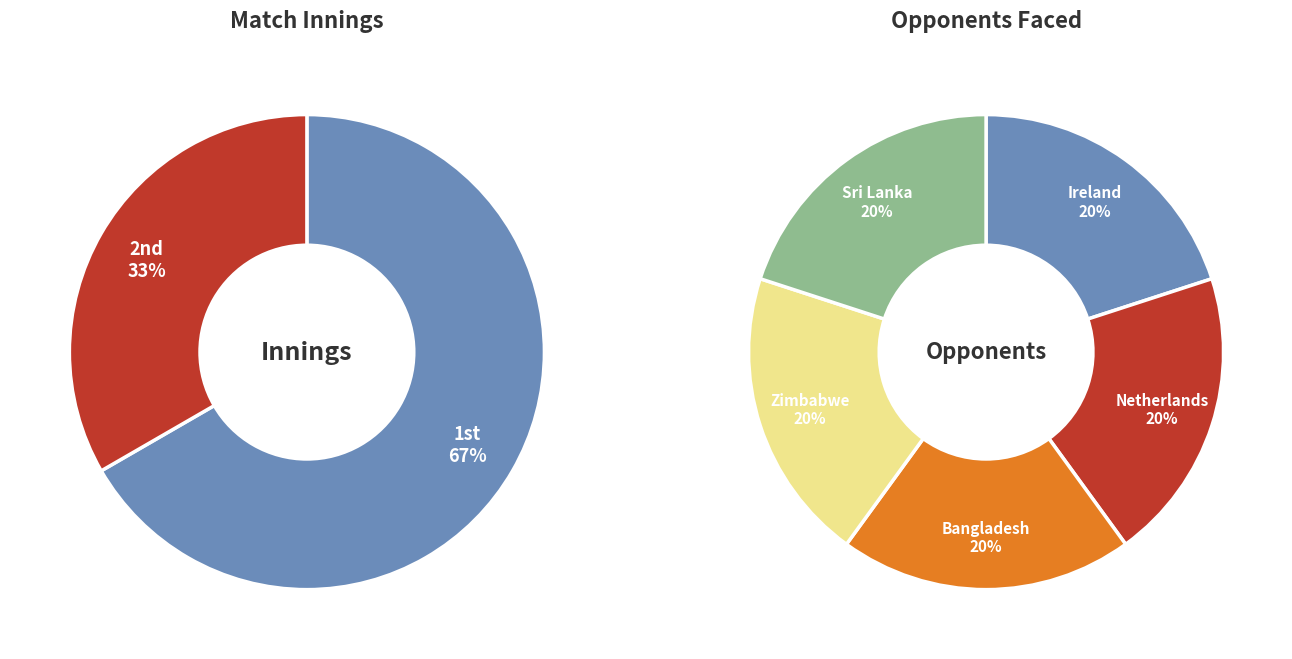

Which category has the smallest portion of the pie?

2nd